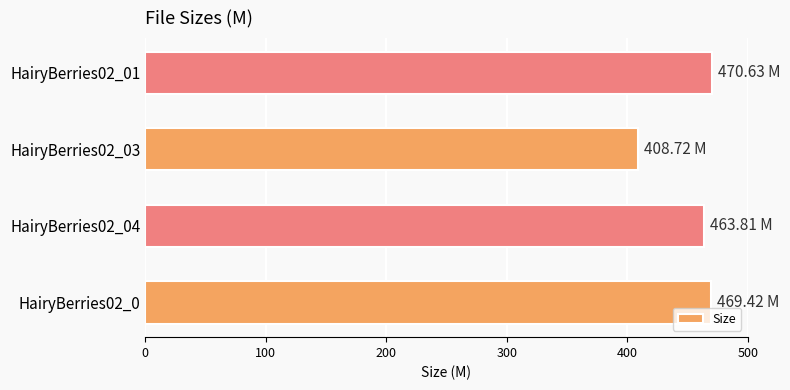

Are the bars horizontal?

Yes